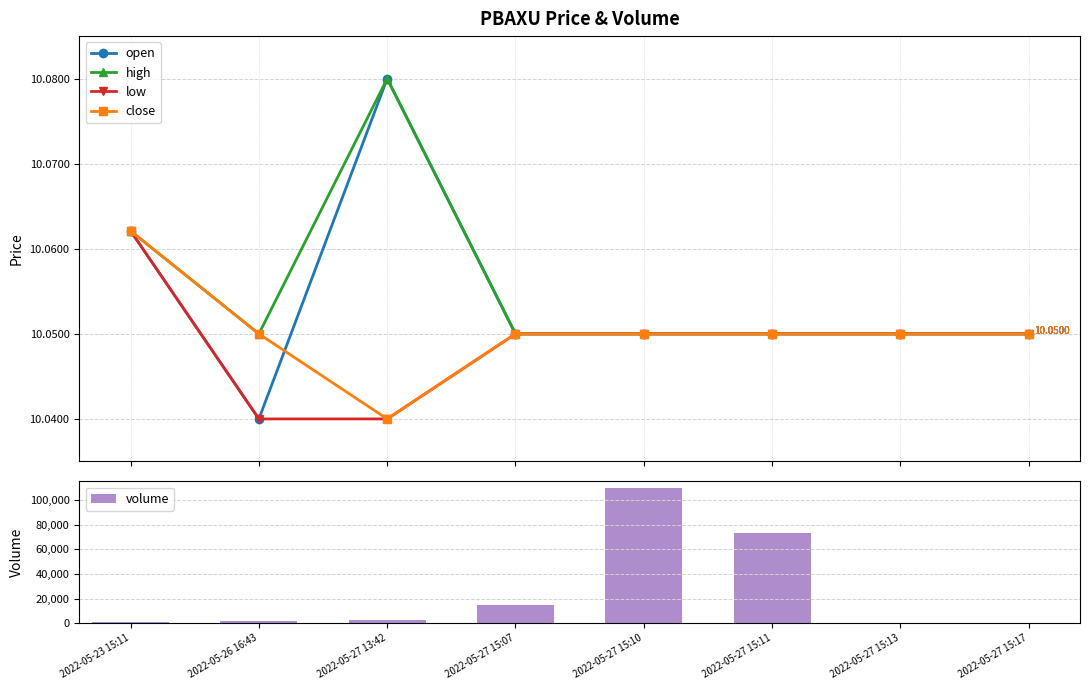

The volume series shows 1020.0 at 2022-05-23 15:11. True or false?

True